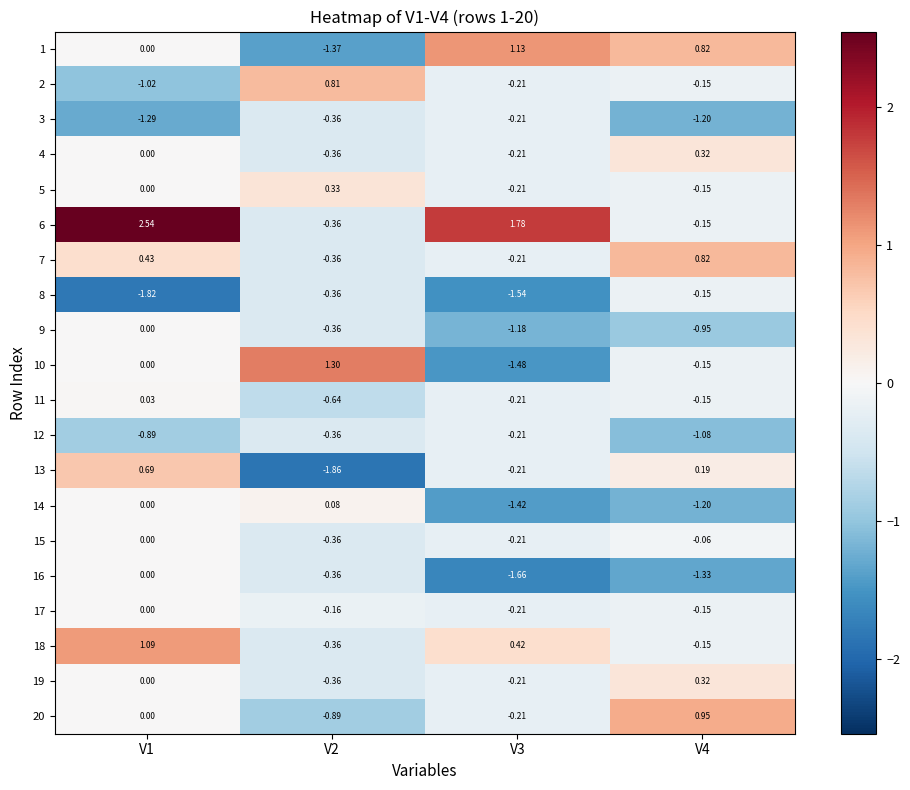

Count the number of data series in this chart.

20